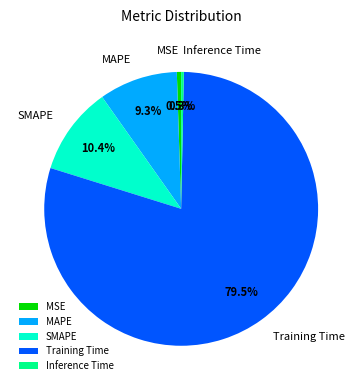

Which category has the biggest portion of the pie?

Training Time